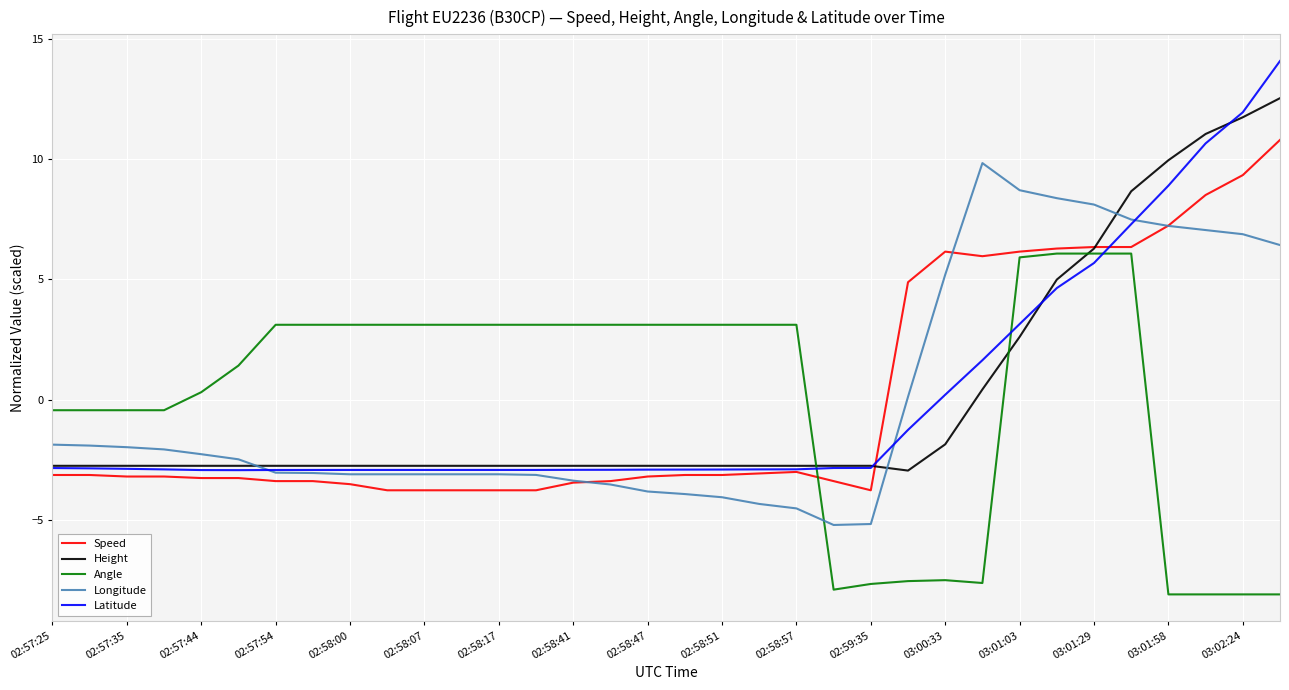

What is the smallest value displayed?

-8.1